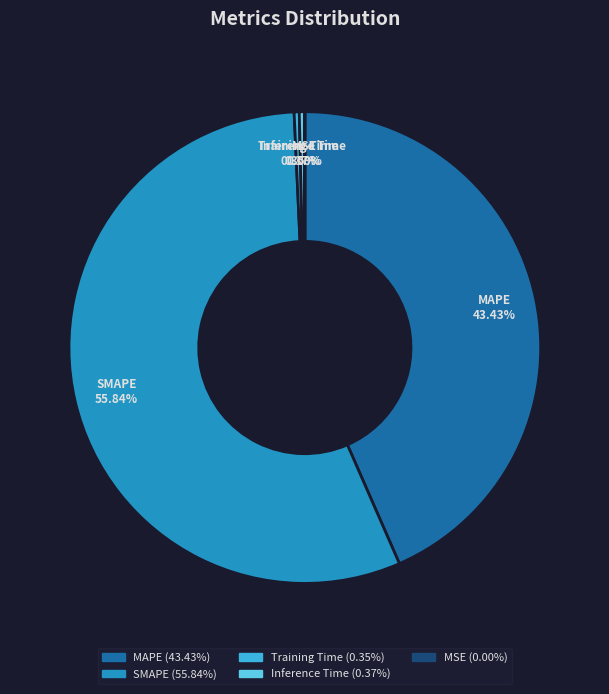

Between MAPE and SMAPE, which is larger?

SMAPE